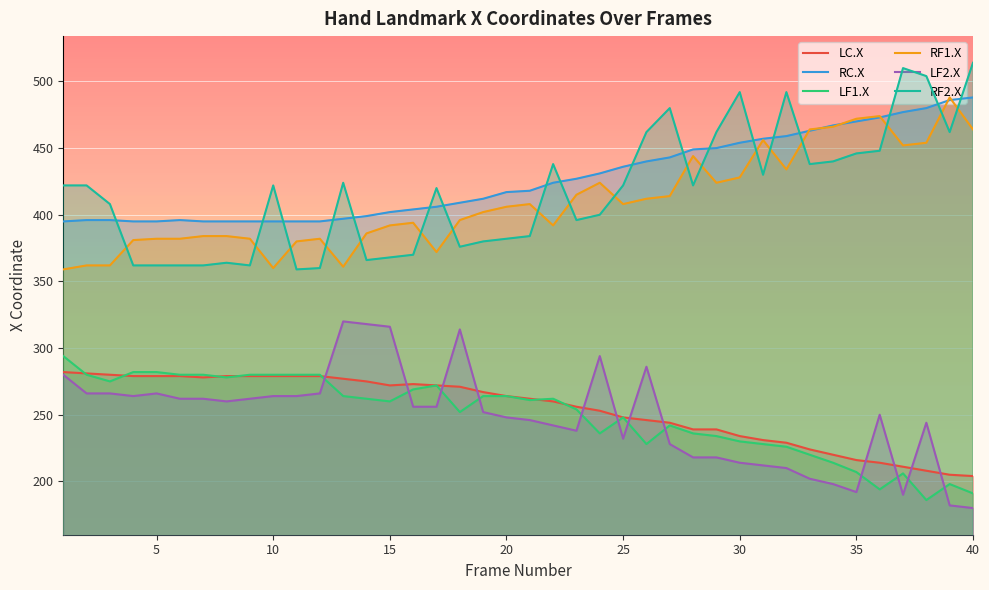

Reading left to right, transcribe all the data shown in this chart.

LC.X: 282	281	280	279	279	279	278	279	279	279	279	279	277	275	272	273	272	271	267	264	262	260	256	253	248	246	244	239	239	234	231	229	224	220	216	214	211	208	205	204
RC.X: 395	396	396	395	395	396	395	395	395	395	395	395	397	399	402	404	406	409	412	417	418	424	427	431	436	440	443	449	450	454	457	459	463	467	470	473	477	480	486	488
LF1.X: 294	280	275	282	282	280	280	278	280	280	280	280	264	262	260	269	272	252	264	264	261	262	254	236	248	228	242	236	234	230	228	226	220	214	207	194	206	186	198	191
RF1.X: 359	362	362	381	382	382	384	384	382	360	380	382	361	386	392	394	372	396	402	406	408	392	415	424	408	412	414	444	424	428	456	434	464	466	472	474	452	454	488	464
LF2.X: 280	266	266	264	266	262	262	260	262	264	264	266	320	318	316	256	256	314	252	248	246	242	238	294	232	286	228	218	218	214	212	210	202	198	192	250	190	244	182	180
RF2.X: 422	422	408	362	362	362	362	364	362	422	359	360	424	366	368	370	420	376	380	382	384	438	396	400	422	462	480	422	462	492	430	492	438	440	446	448	510	504	462	514